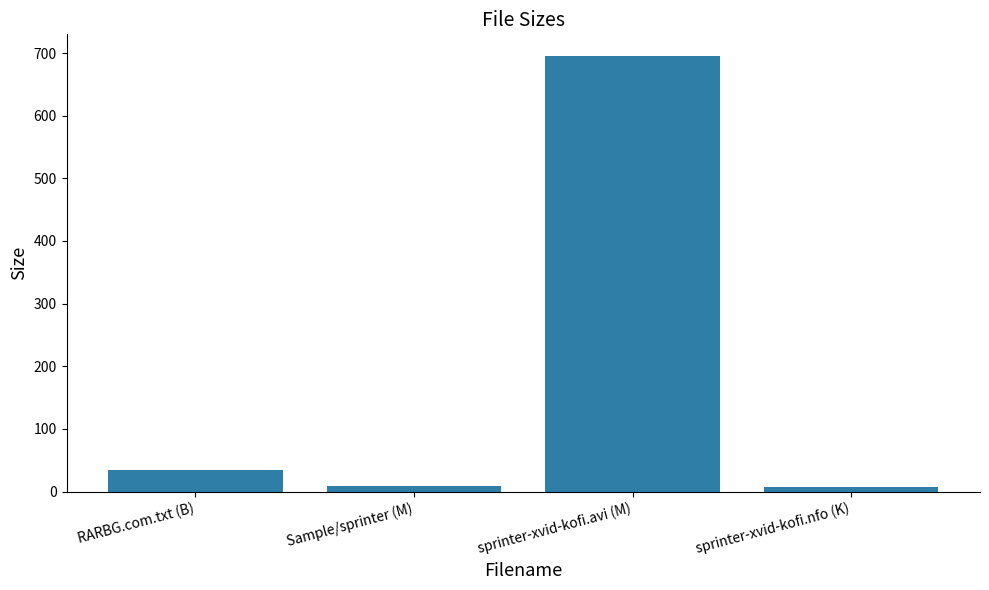

How many bars are there in total?

4